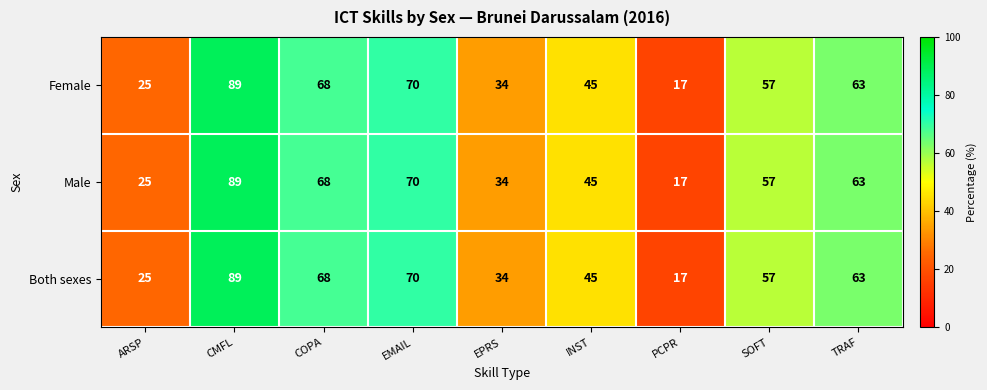

The Male series shows 29 at CMFL. True or false?

False